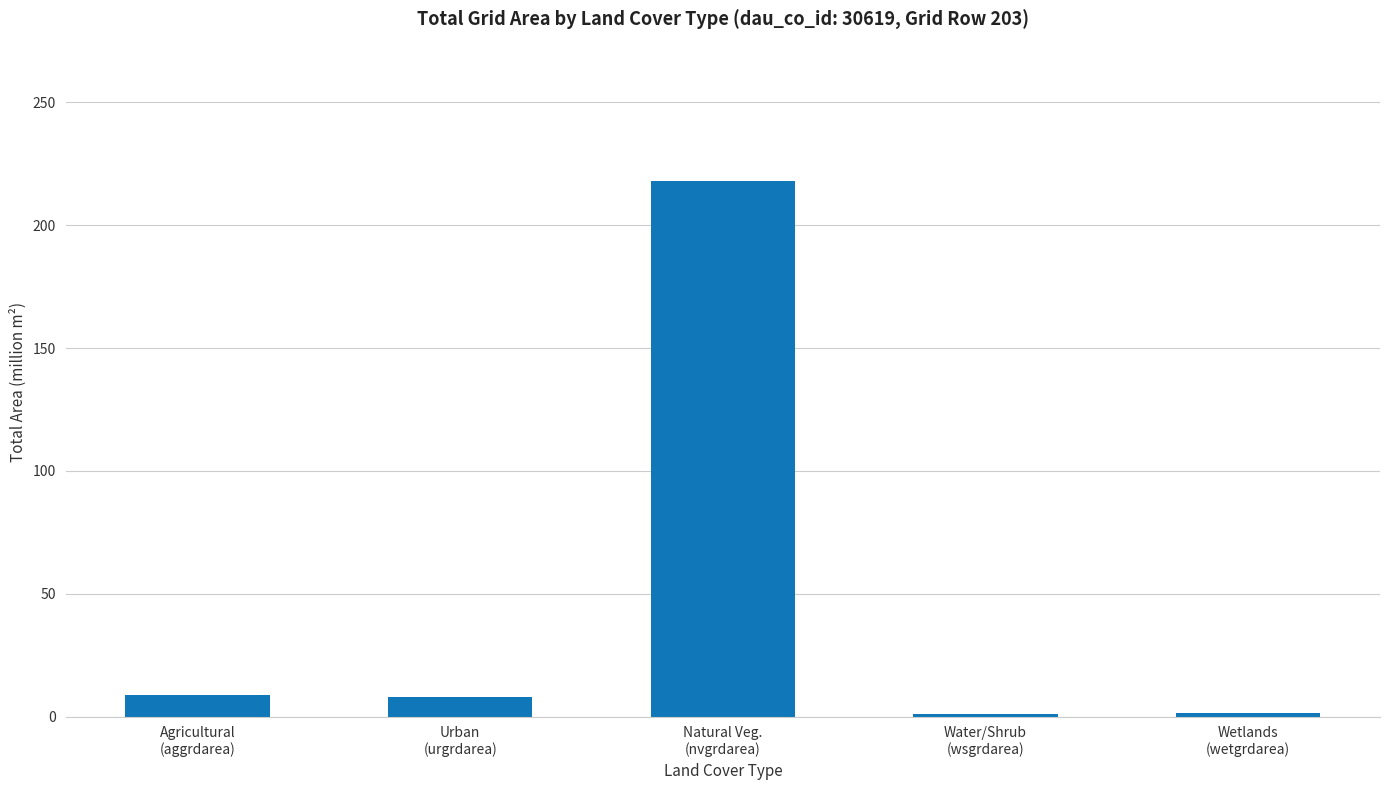

What is the change in value from Agricultural
(aggrdarea) to Wetlands
(wetgrdarea)?

-7.3